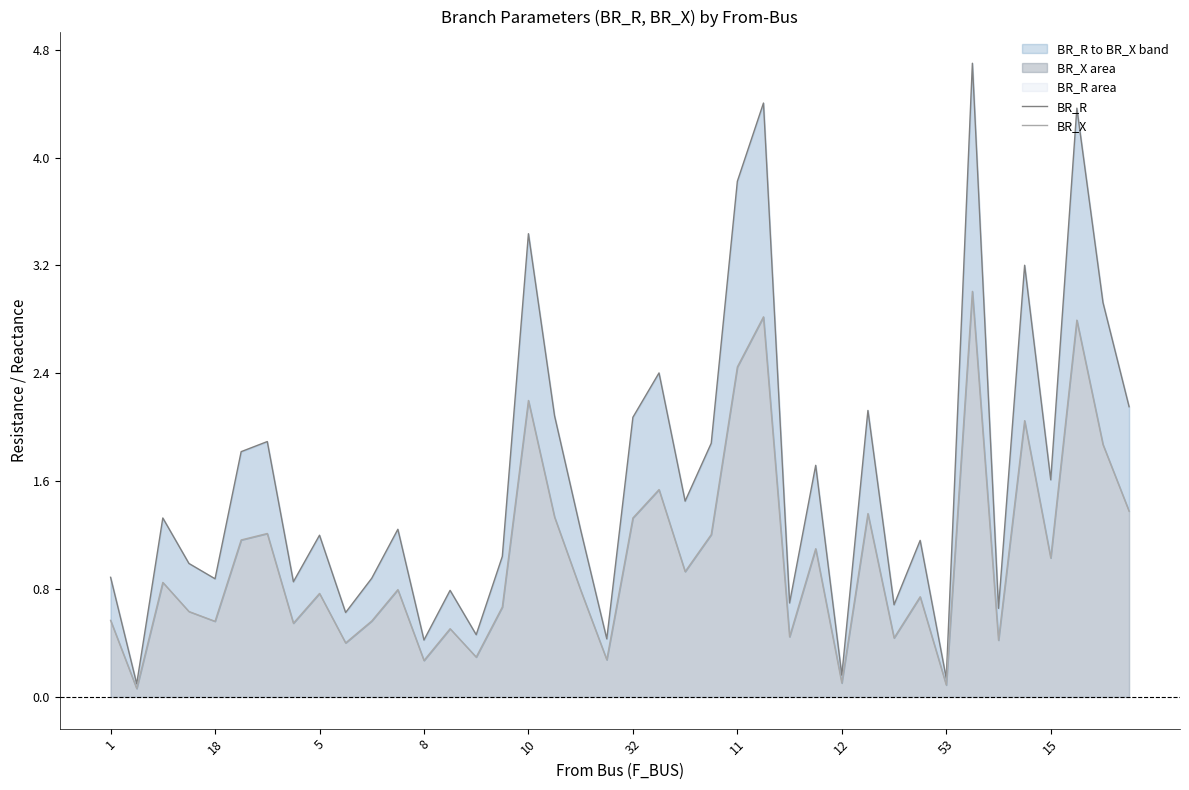

What is the difference between the second highest and second lowest values in the BR_R series?

4.3